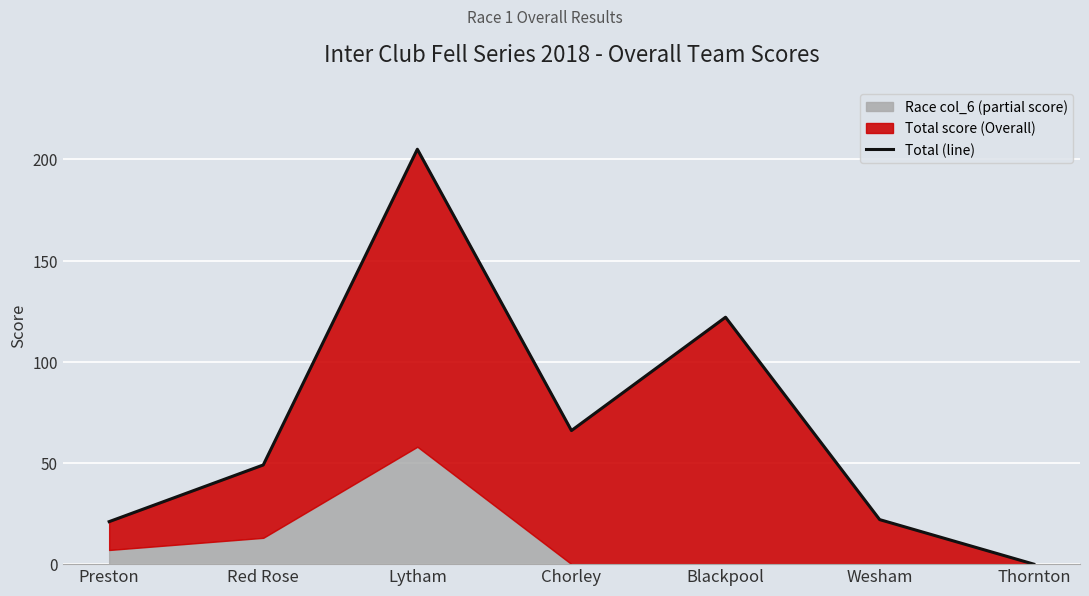

What position from the left is Blackpool?

5